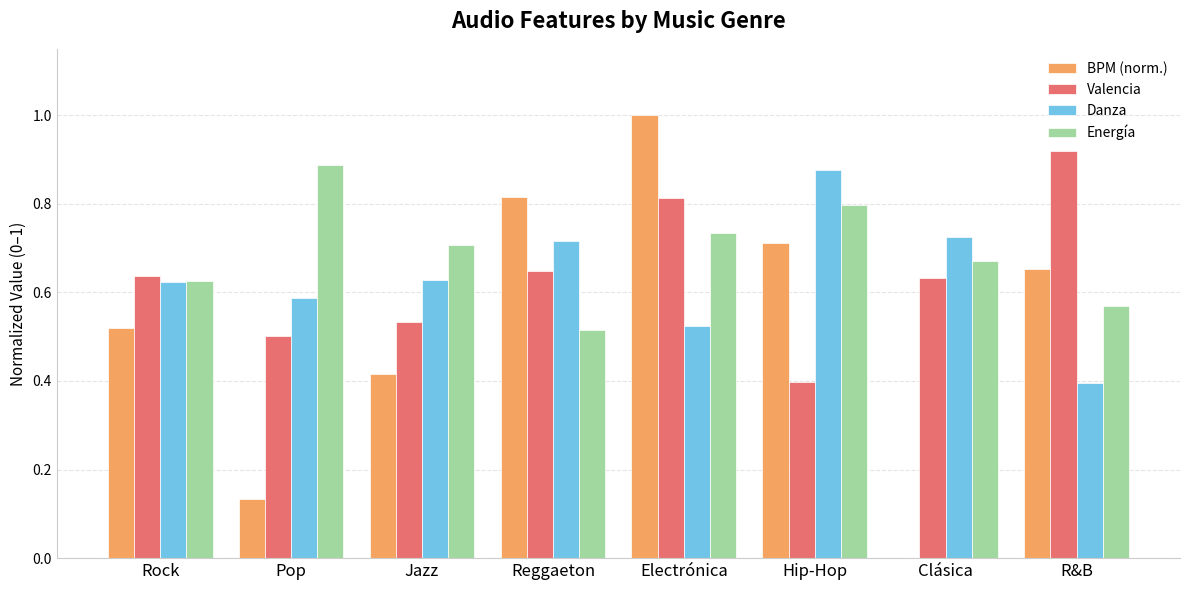

What is the greatest value displayed?

1.0